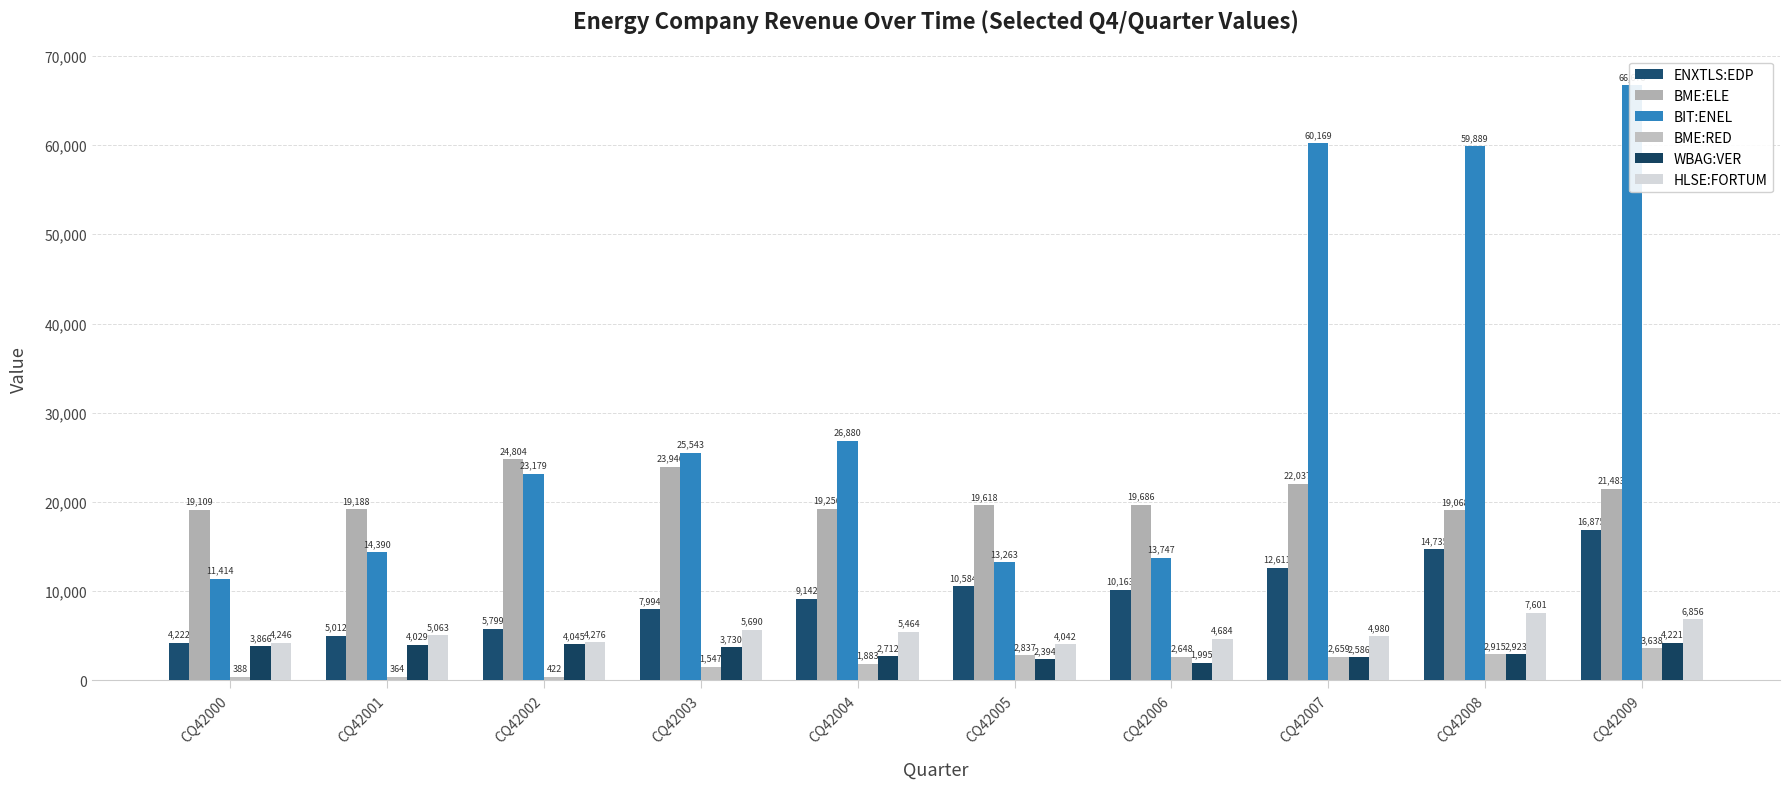

What is the difference between the maximum and second lowest values in the BIT:ENEL series?

53415.0